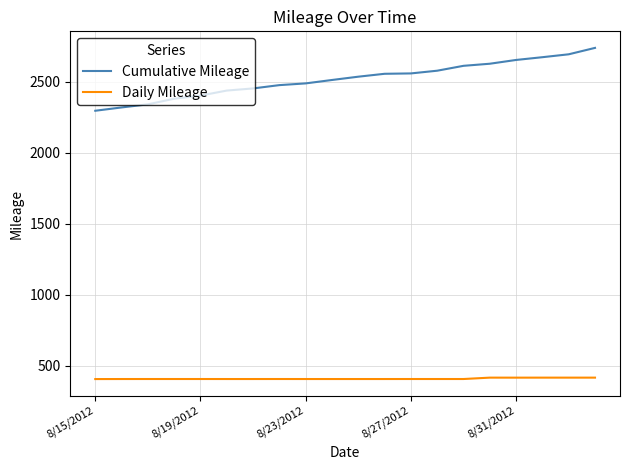

True or false: Daily Mileage and Cumulative Mileage cross at least once.

False